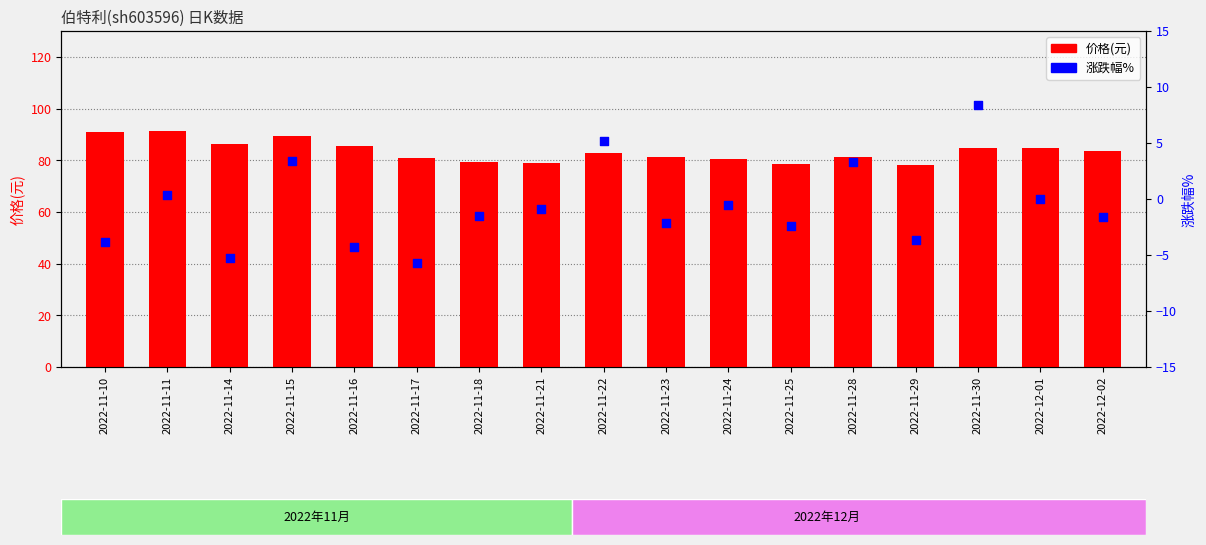

What are all the series names shown in the legend?

价格, 涨跌幅%